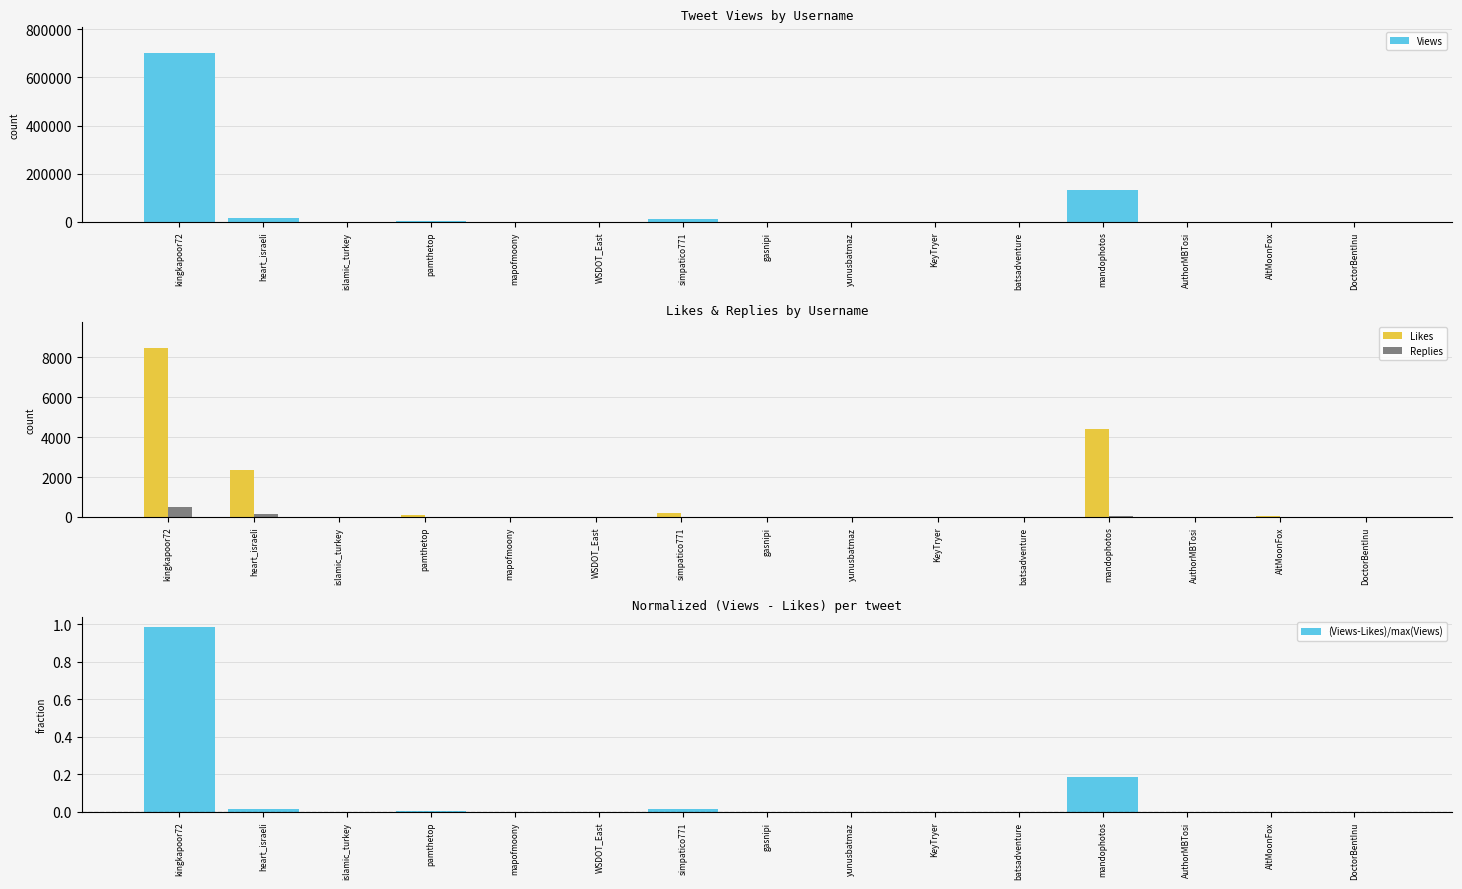

Which series has the largest range (max minus min)?

Views